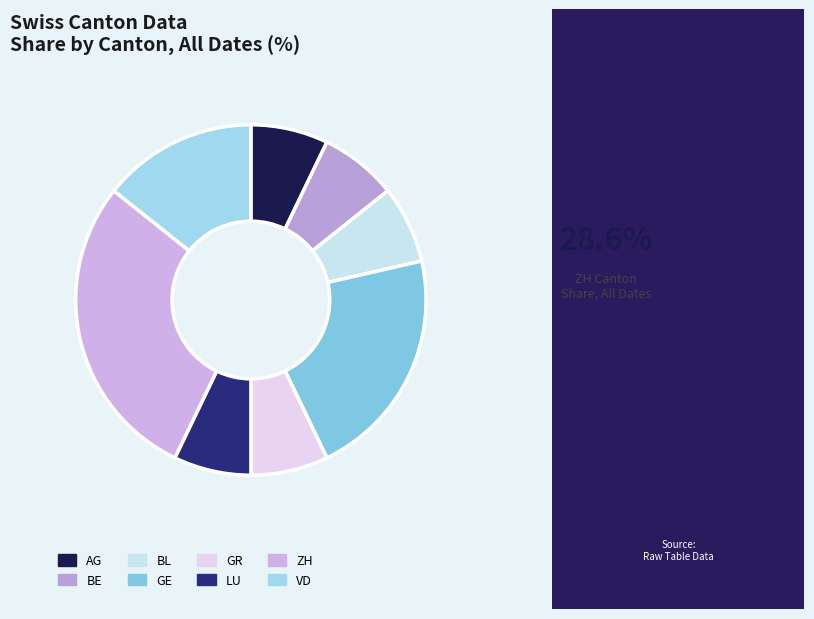

Which slice is the smallest?

BL